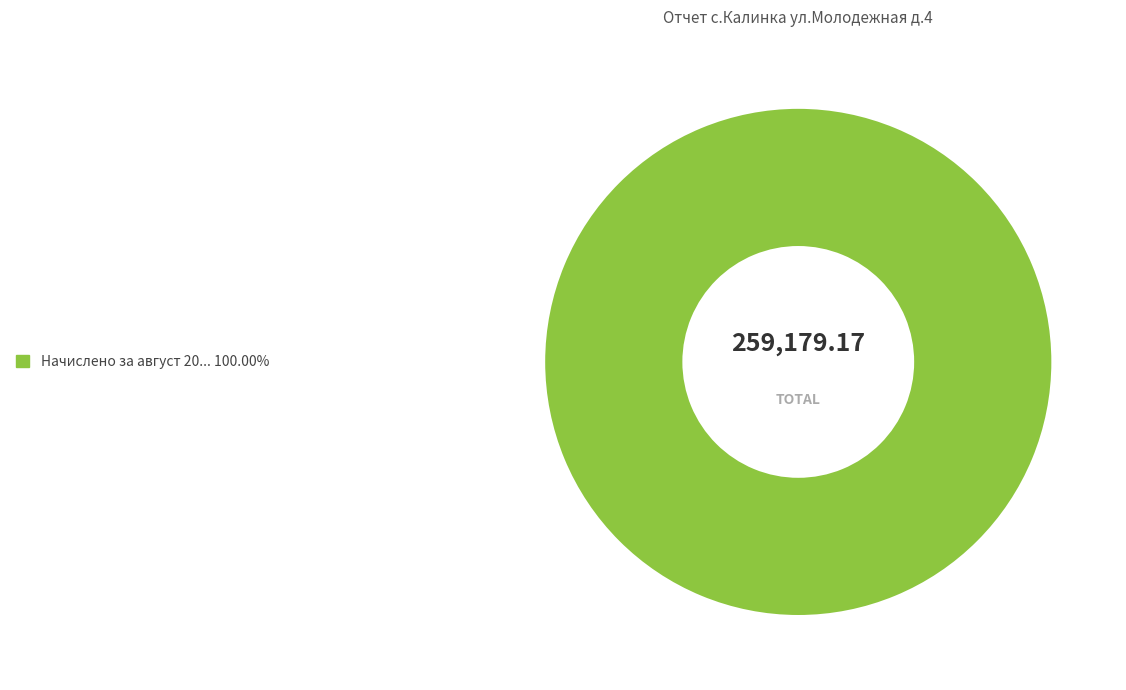

Is there any slice that represents more than half of the pie?

Yes